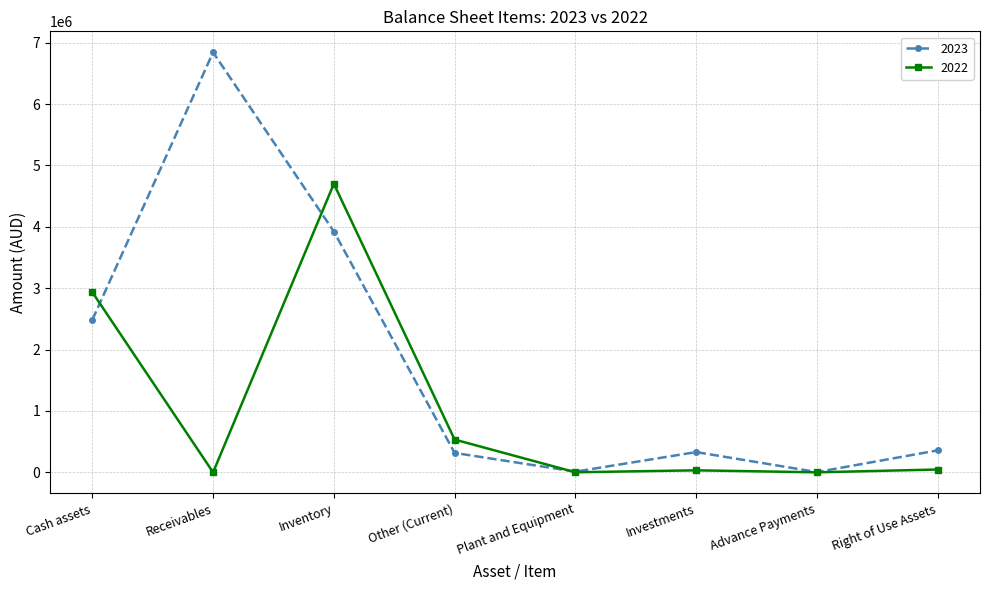

In 2023, how many points are lower than both neighbors (excluding endpoints)?

2